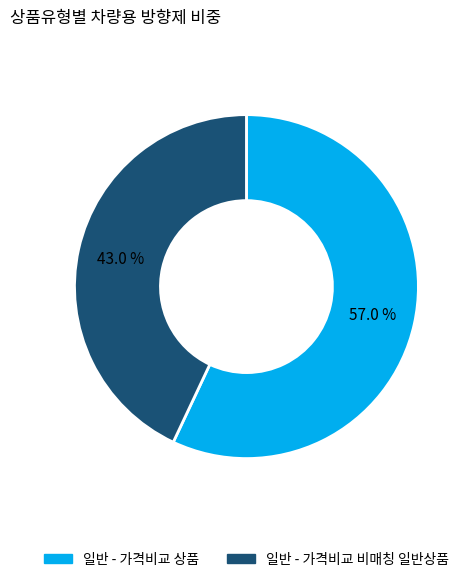

Rank the categories by value from highest to lowest.

일반 - 가격비교 상품, 일반 - 가격비교 비매칭 일반상품